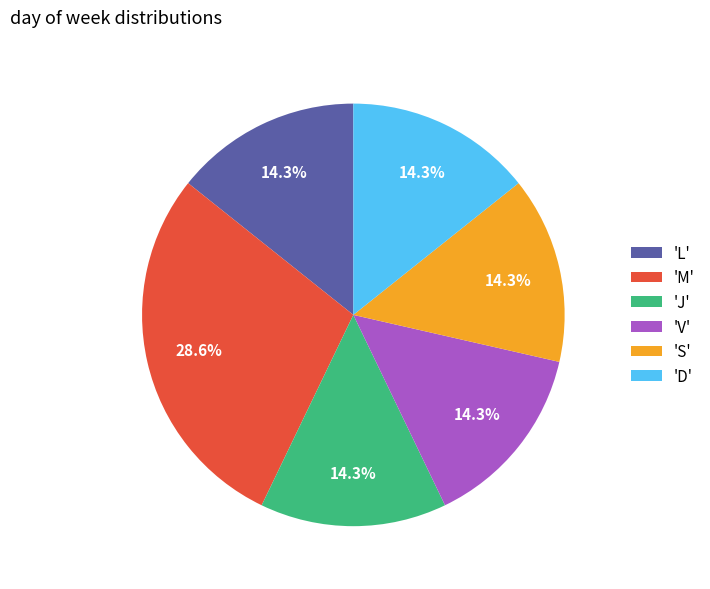

Does any single category account for the majority?

No